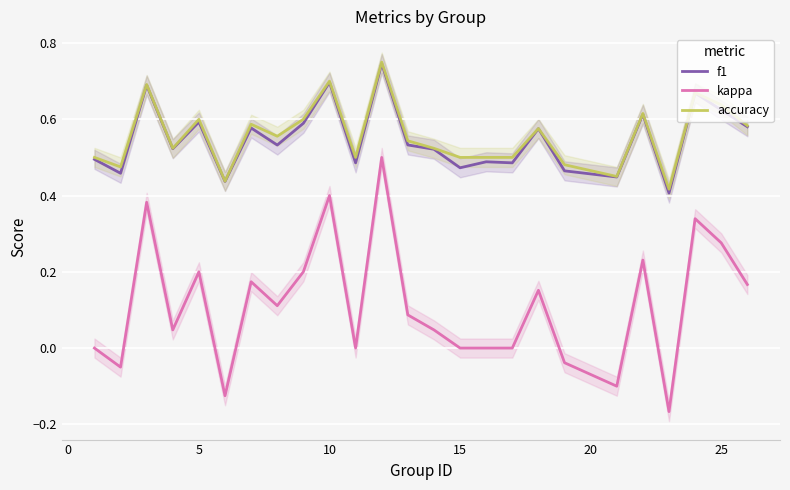

At how many categories does at least one series exceed 0?

25